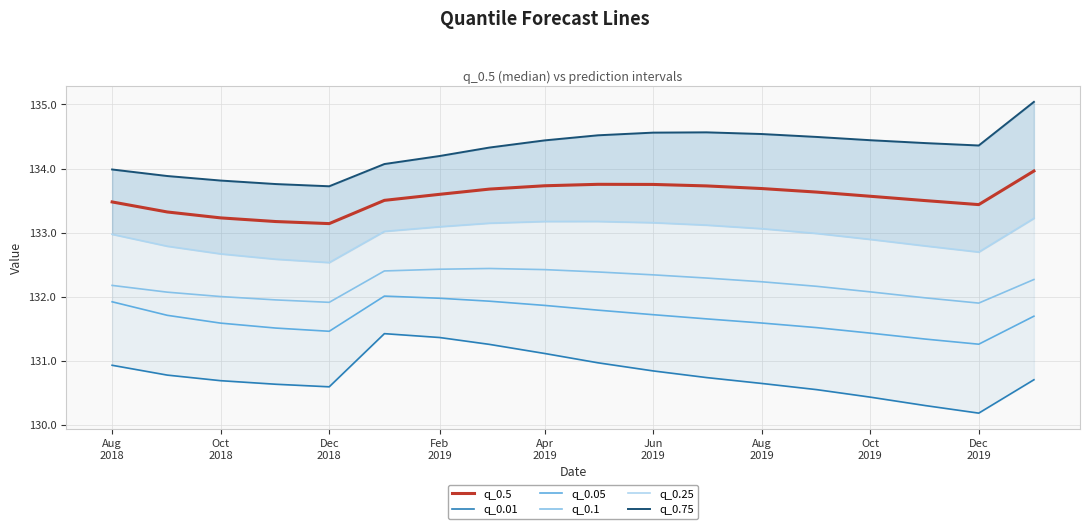

True or false: q_0.5 and q_0.05 intersect in this chart.

False